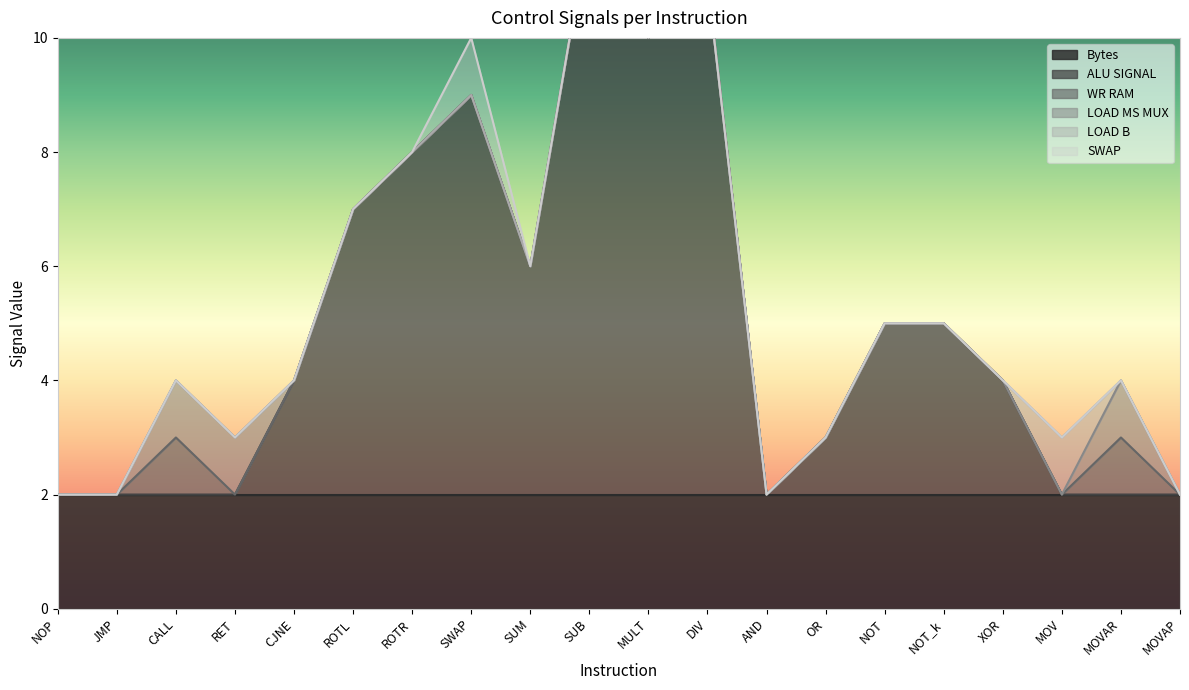

The value of Bytes at CJNE is 2. True or false?

True